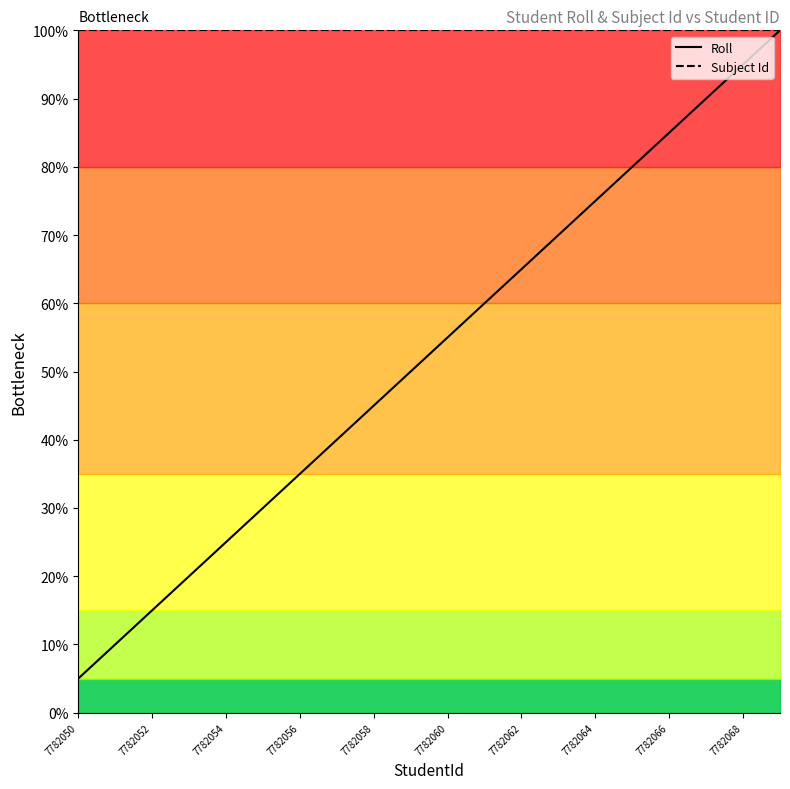

Is it true that Roll equals 25.0 at 7782054?

True